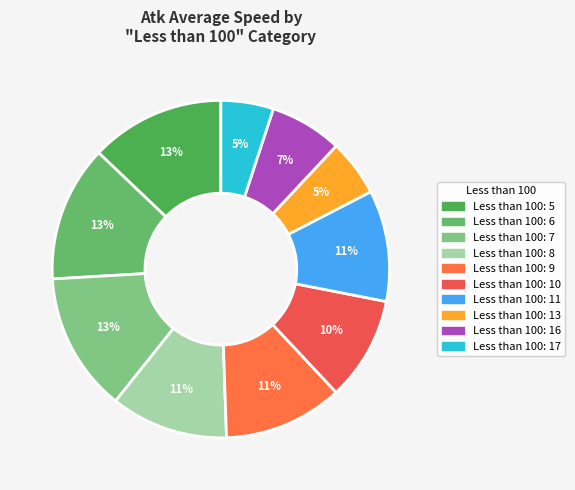

How many segments does this pie chart have?

10